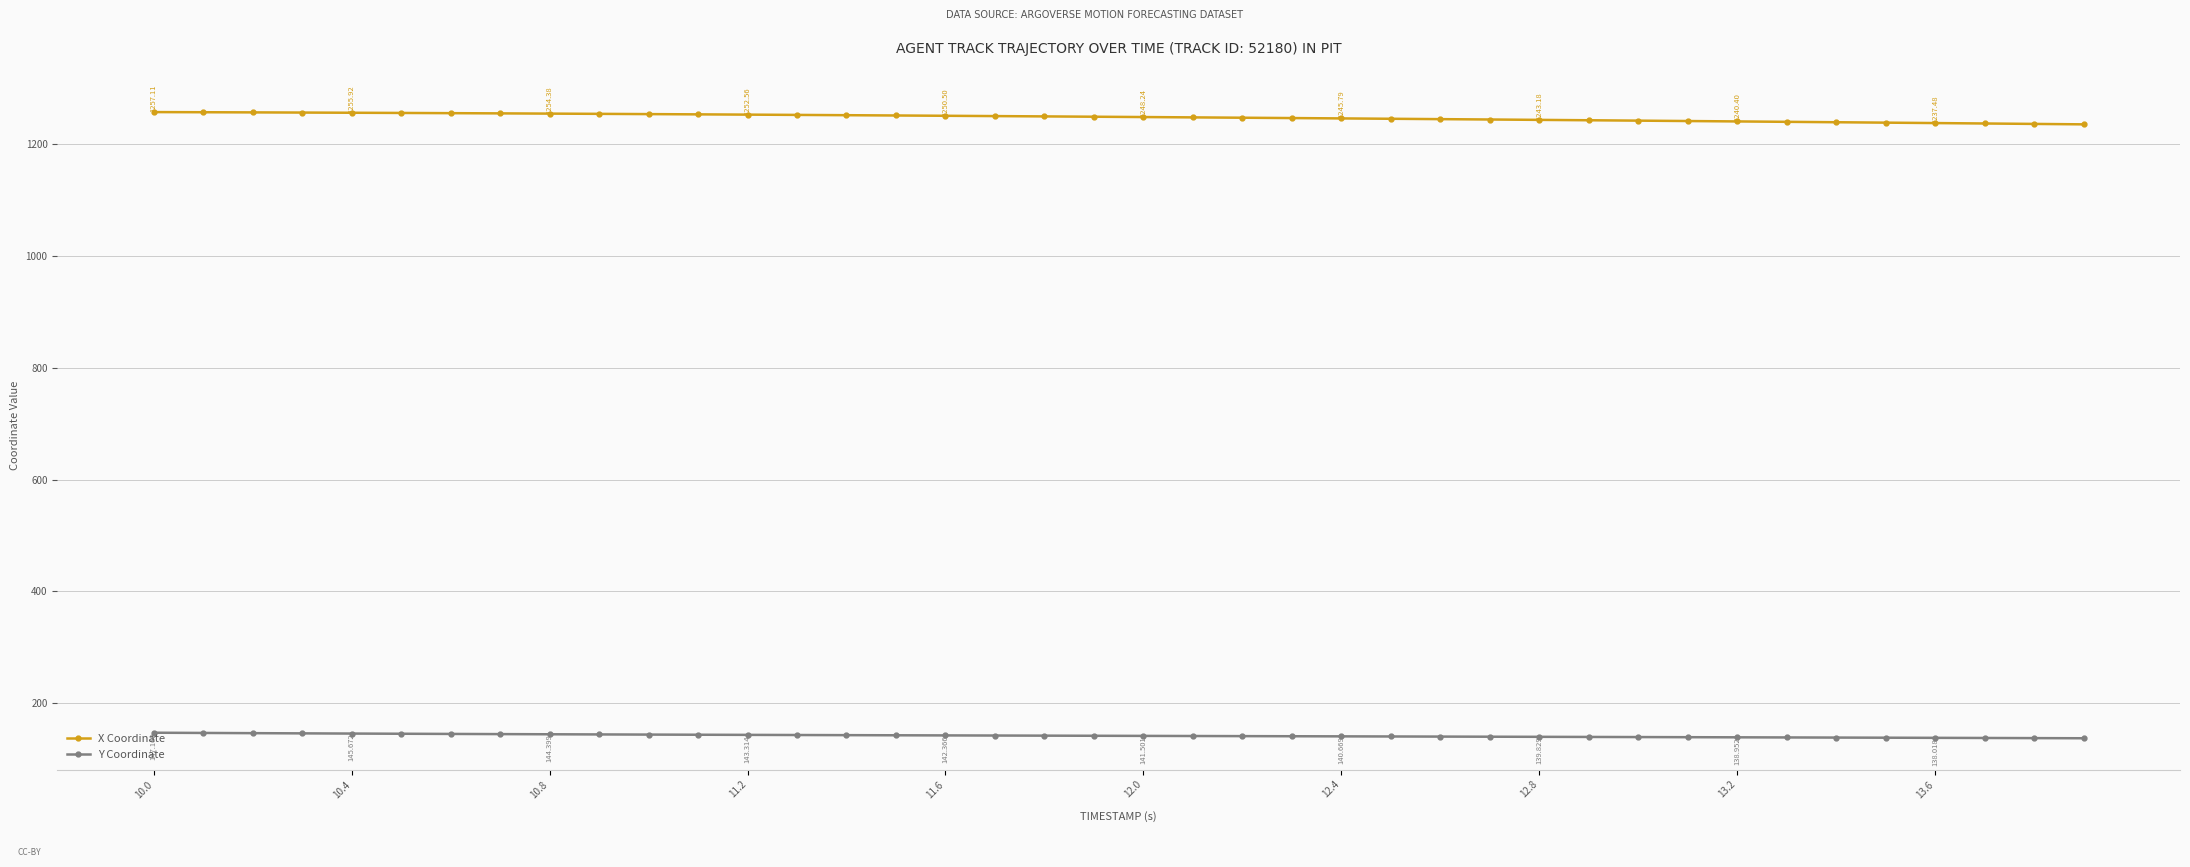

True or false: Y Coordinate and X Coordinate intersect in this chart.

False